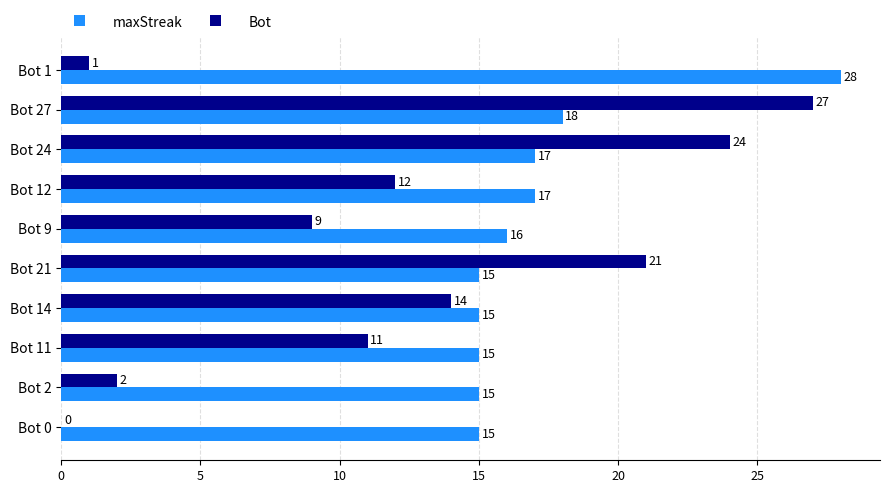

What is the sum of the Bot values at Bot 11 and Bot 0?

11